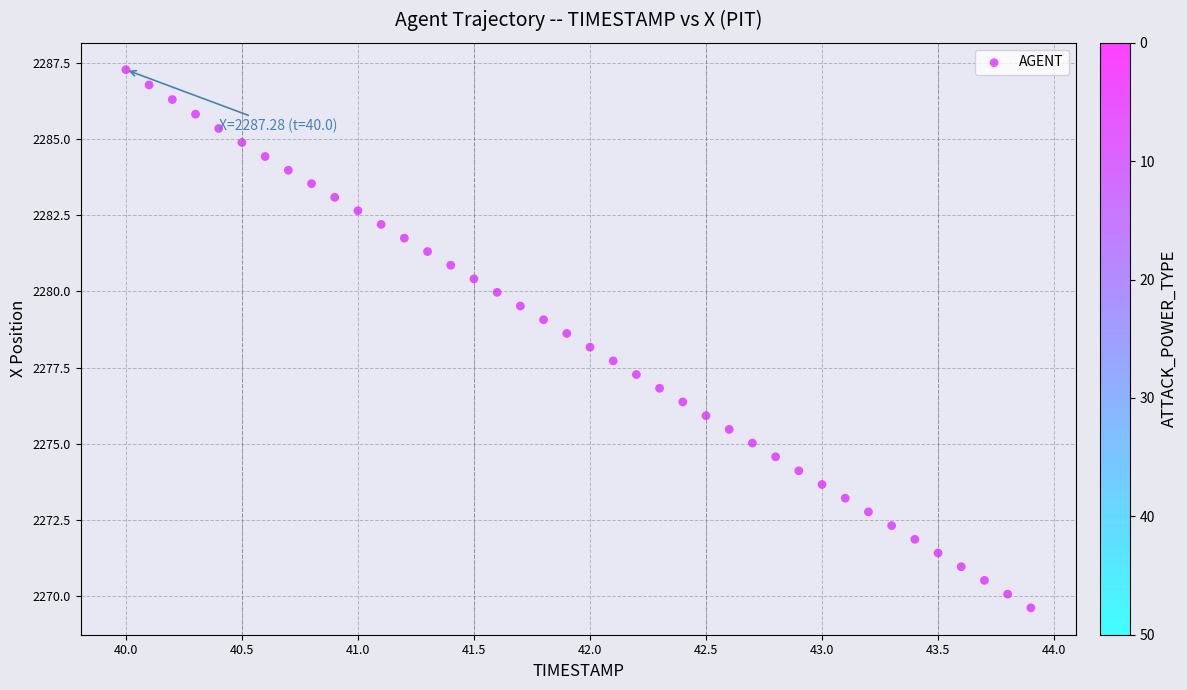

What is the range of Y values (max minus min)?

17.7